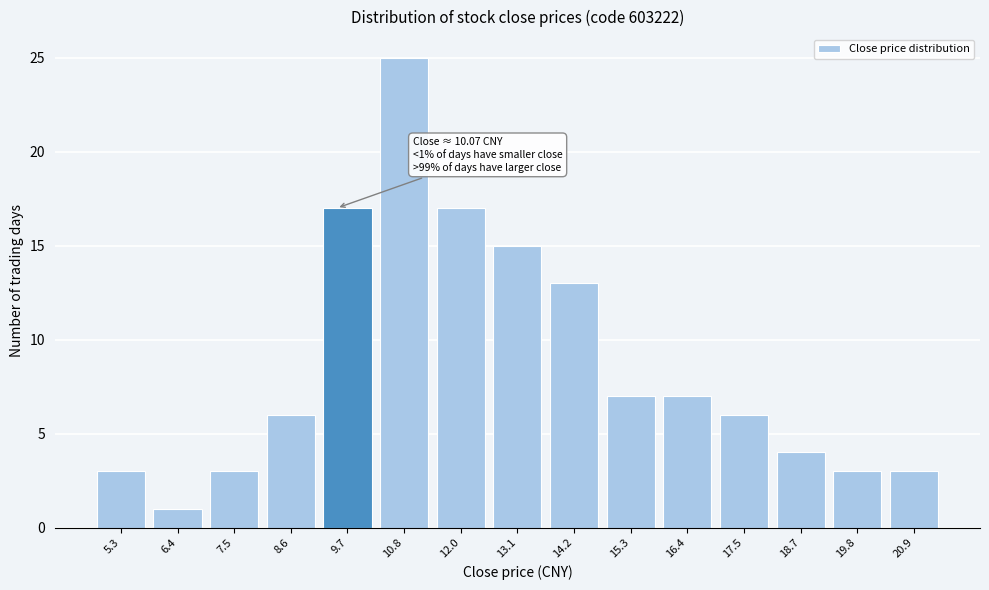

Reading left to right, list all the values displayed in this chart.

3	1	3	6	17	25	17	15	13	7	7	6	4	3	3